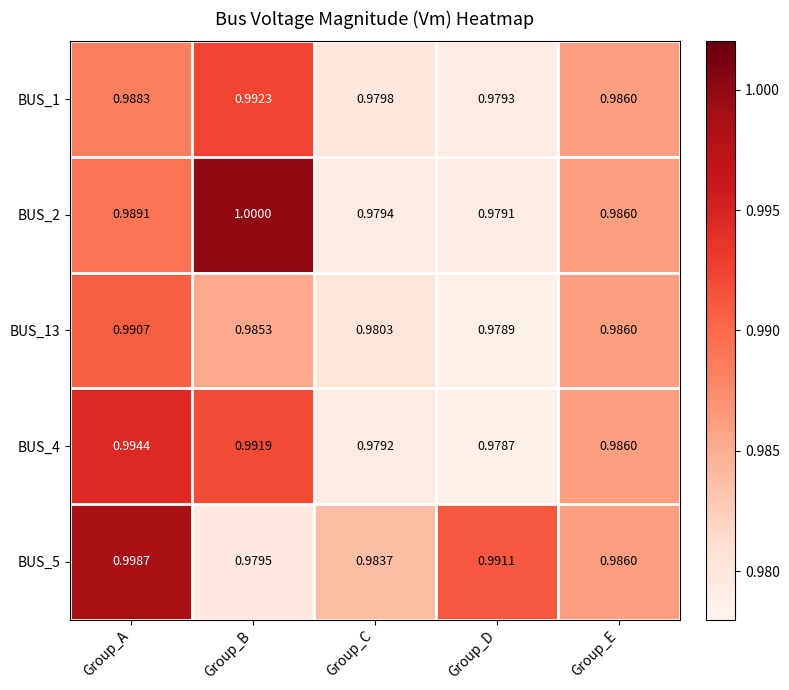

Rank the categories by BUS_4 value from lowest to highest.

Group_D, Group_C, Group_E, Group_B, Group_A